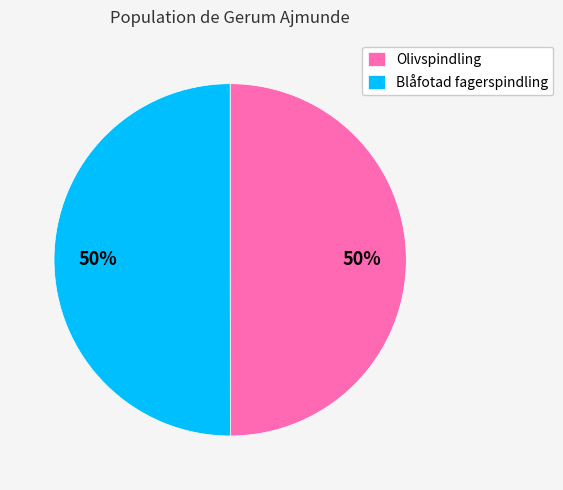

Do Blåfotad fagerspindling and Olivspindling together represent more than half of the pie?

Yes